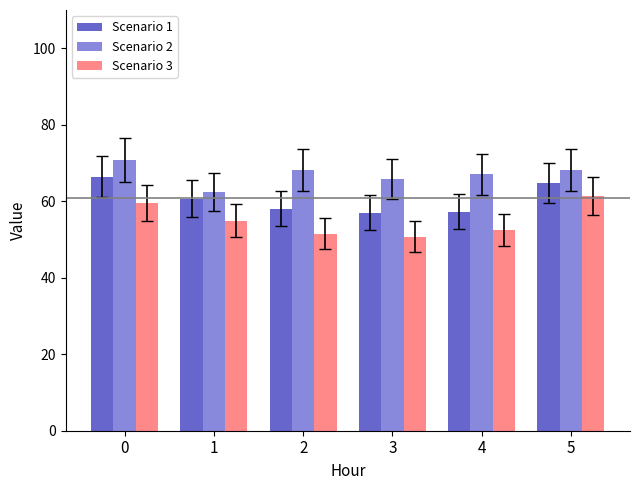

What is the sum of the Scenario 1 values at 3 and 5?

121.9